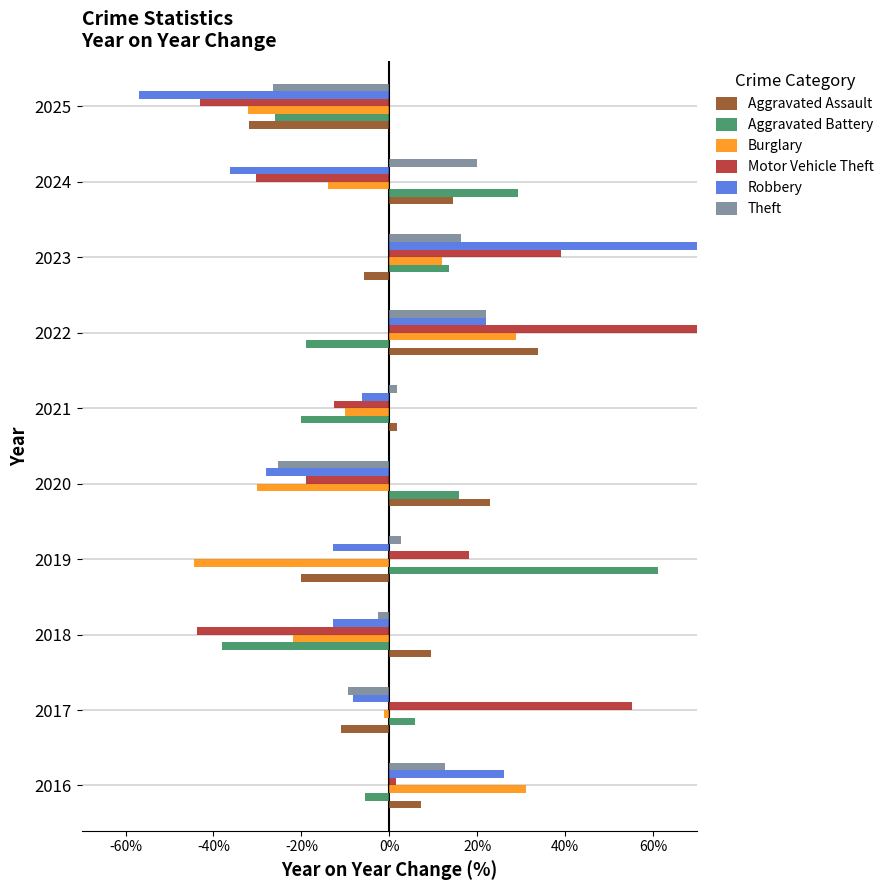

What is the greatest value displayed?

133.3